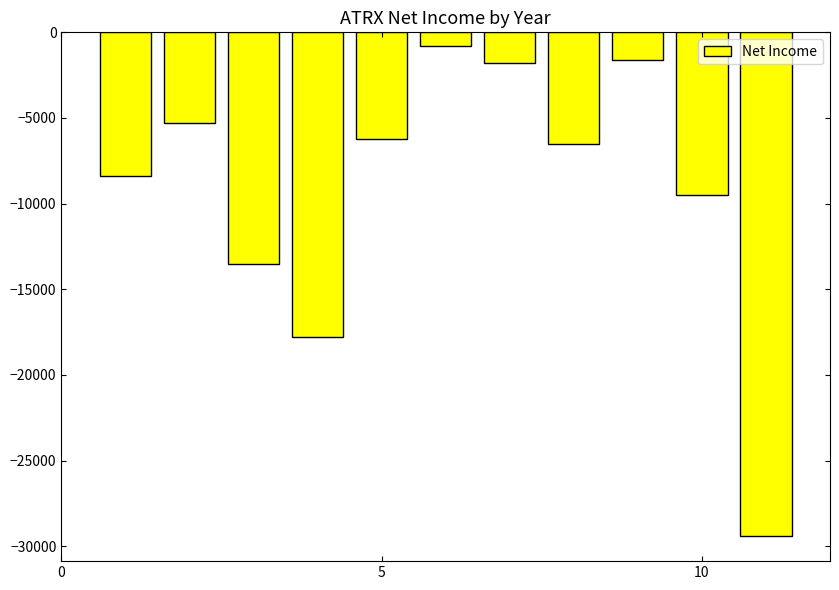

What is the value of the 3rd bar from the left?

-13500